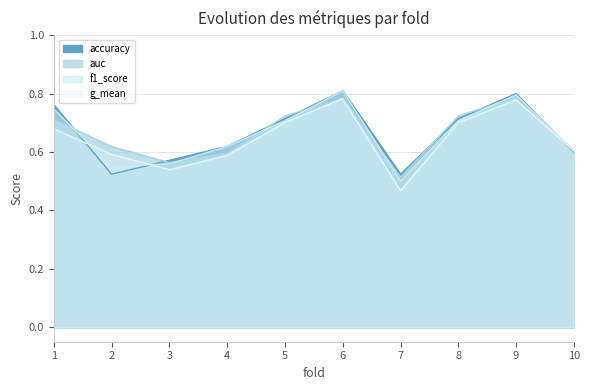

Between 4 and 8, which series saw the biggest shift?

auc